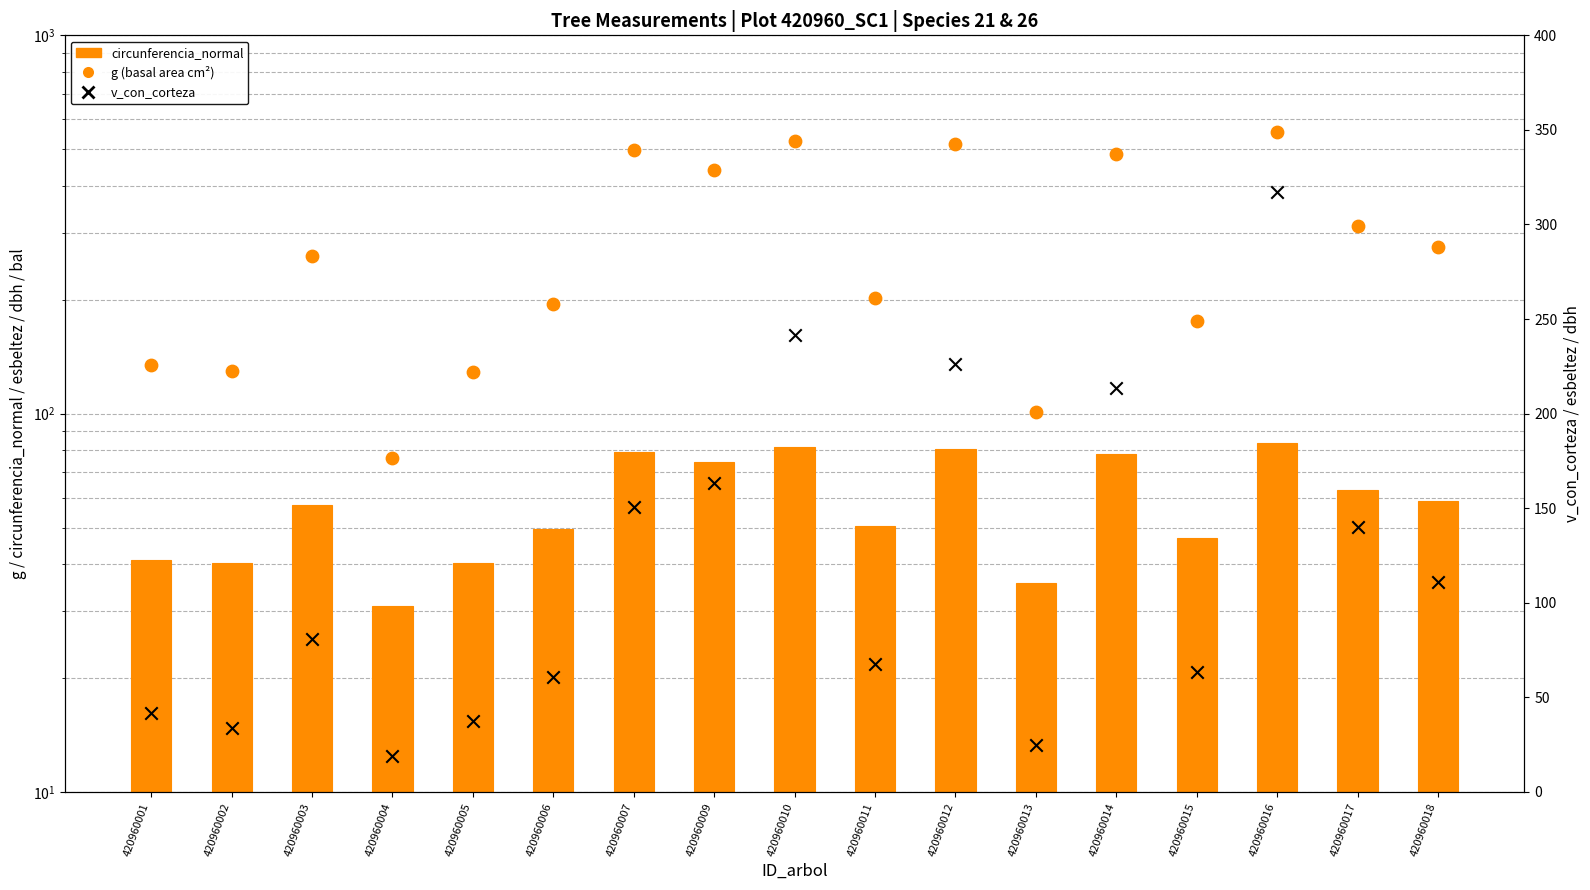

What are all the series names shown in the legend?

circunferencia_normal, g (basal area cm²), v_con_corteza